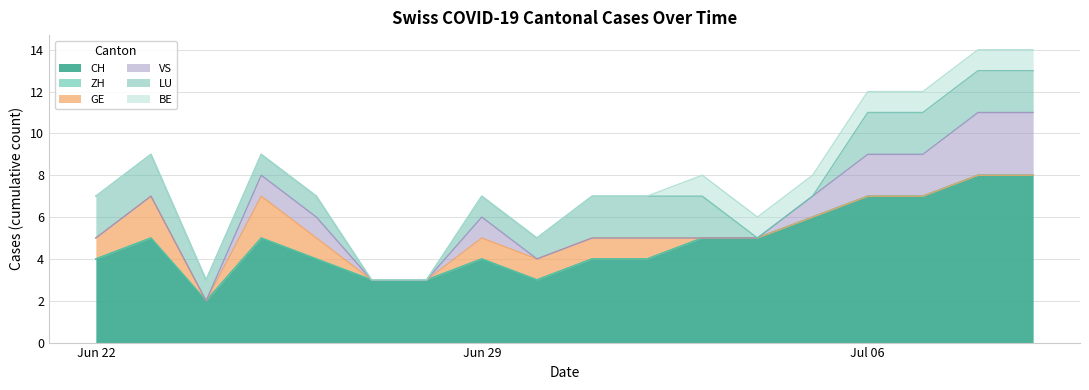

Does the chart have visible grid lines?

Yes